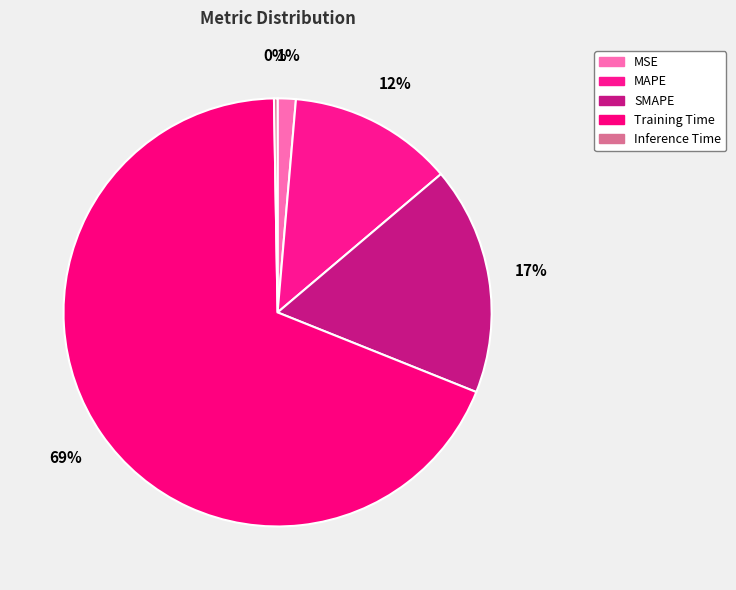

What is the majority slice?

Training Time